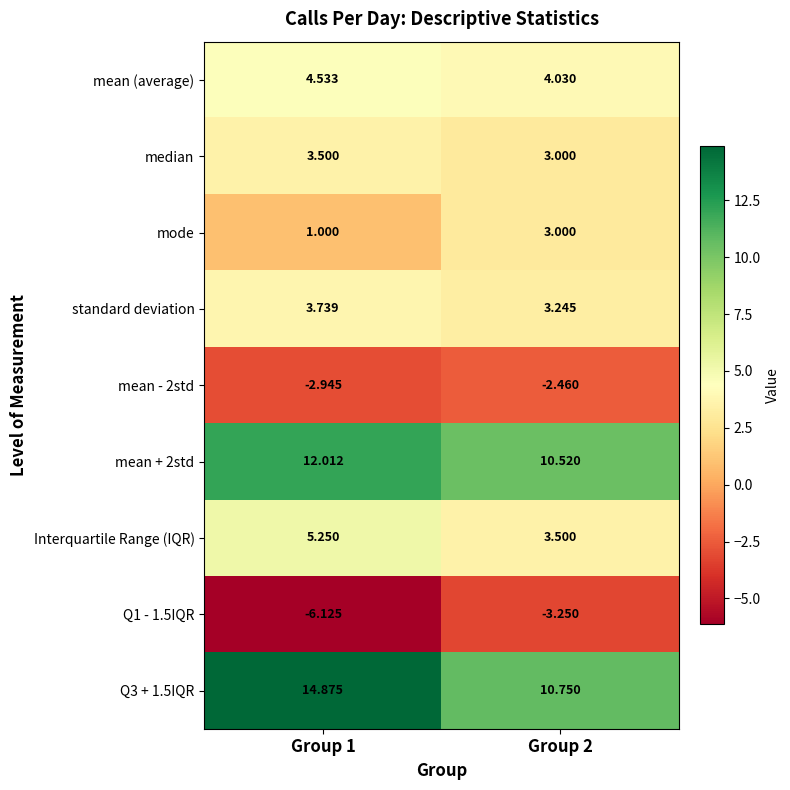

Is the value of mean (average) at Group 2 greater than the value of mean - 2std at Group 2?

Yes